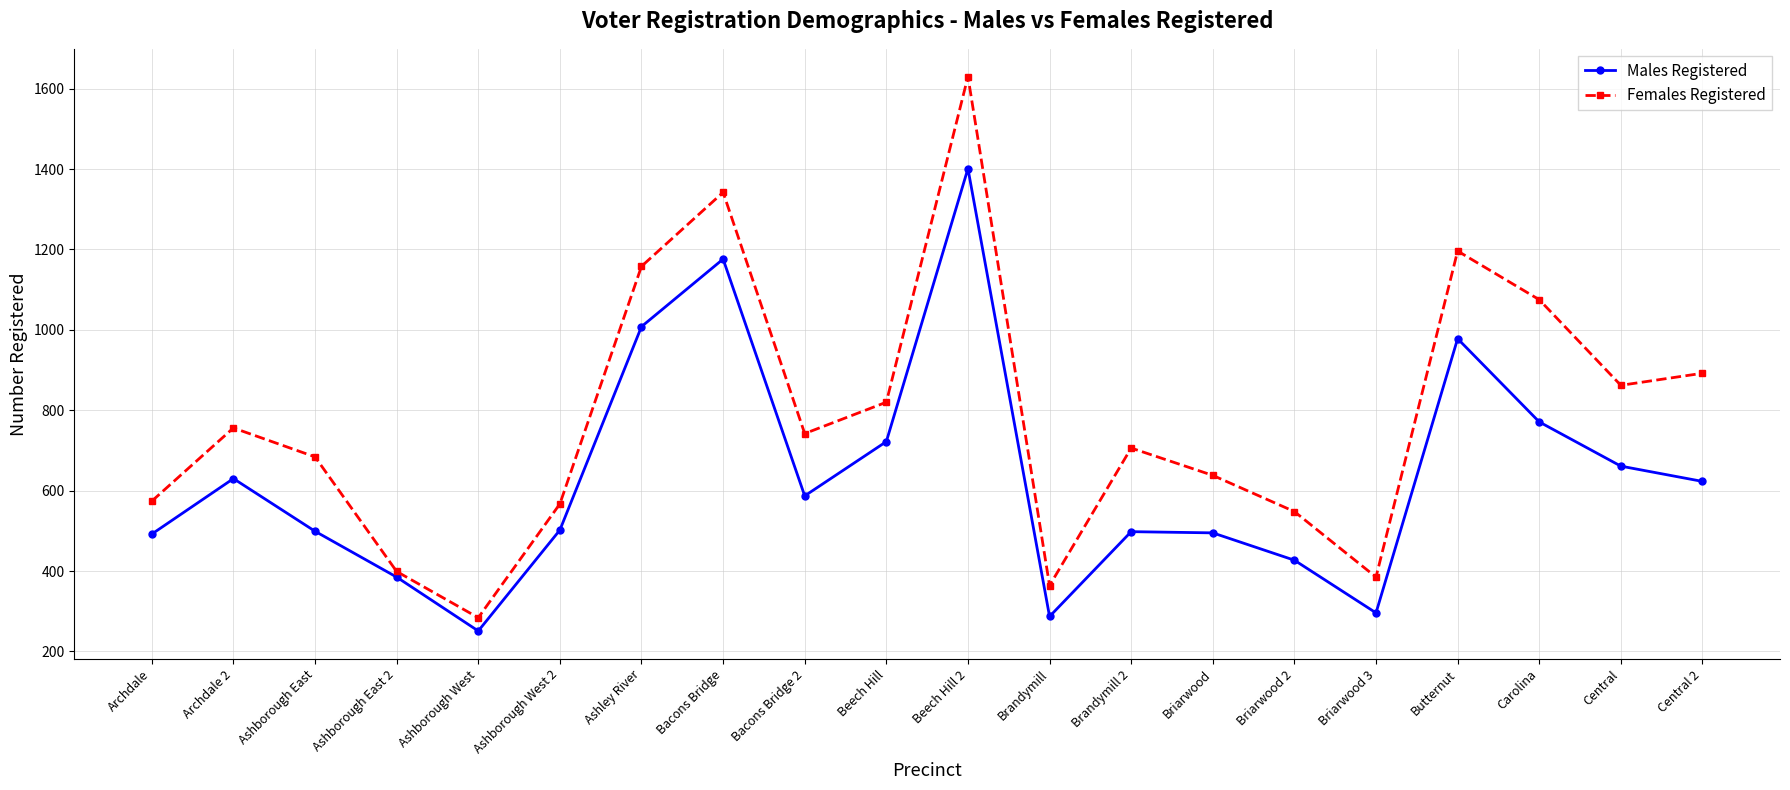

Is this an area chart (filled region under the line)?

No